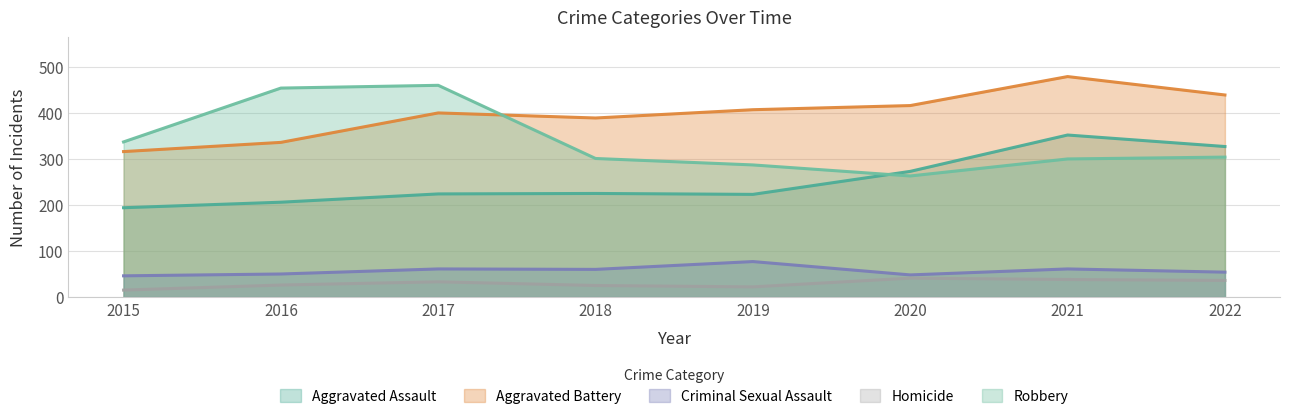

True or false: Aggravated Battery and Homicide intersect in this chart.

False